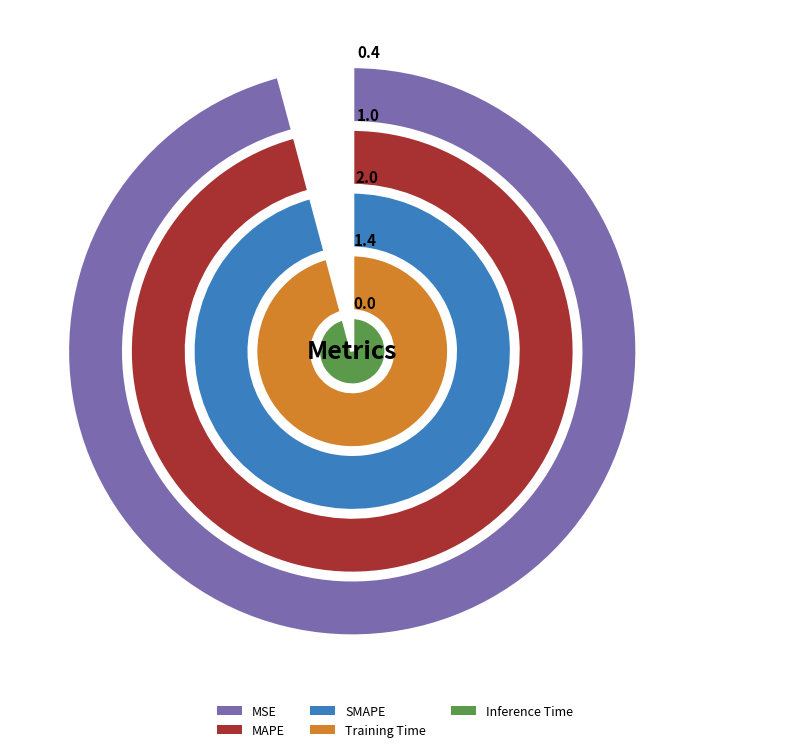

Combined, do Inference Time and Training Time account for over 50%?

No